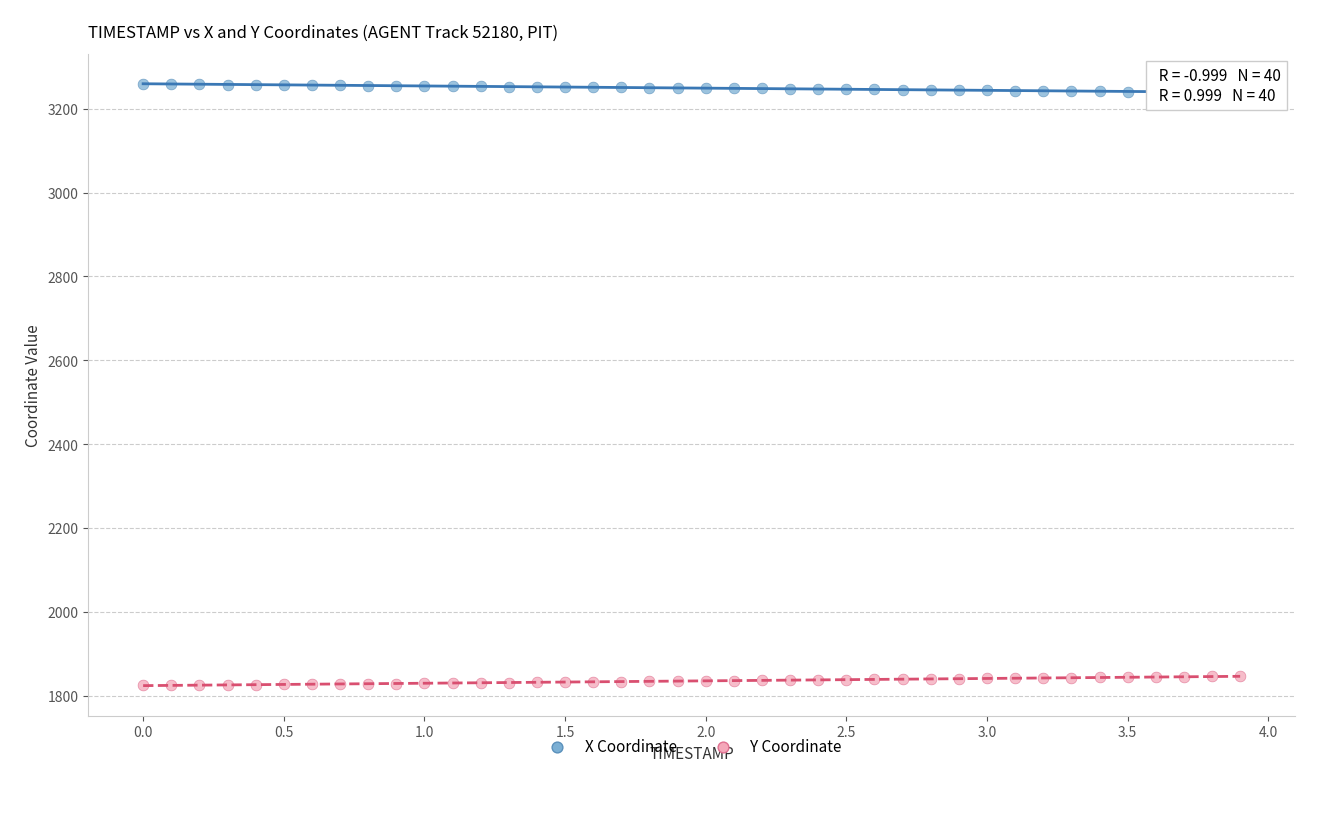

Across all data points, what is the range of X values (max minus min)?

3.9